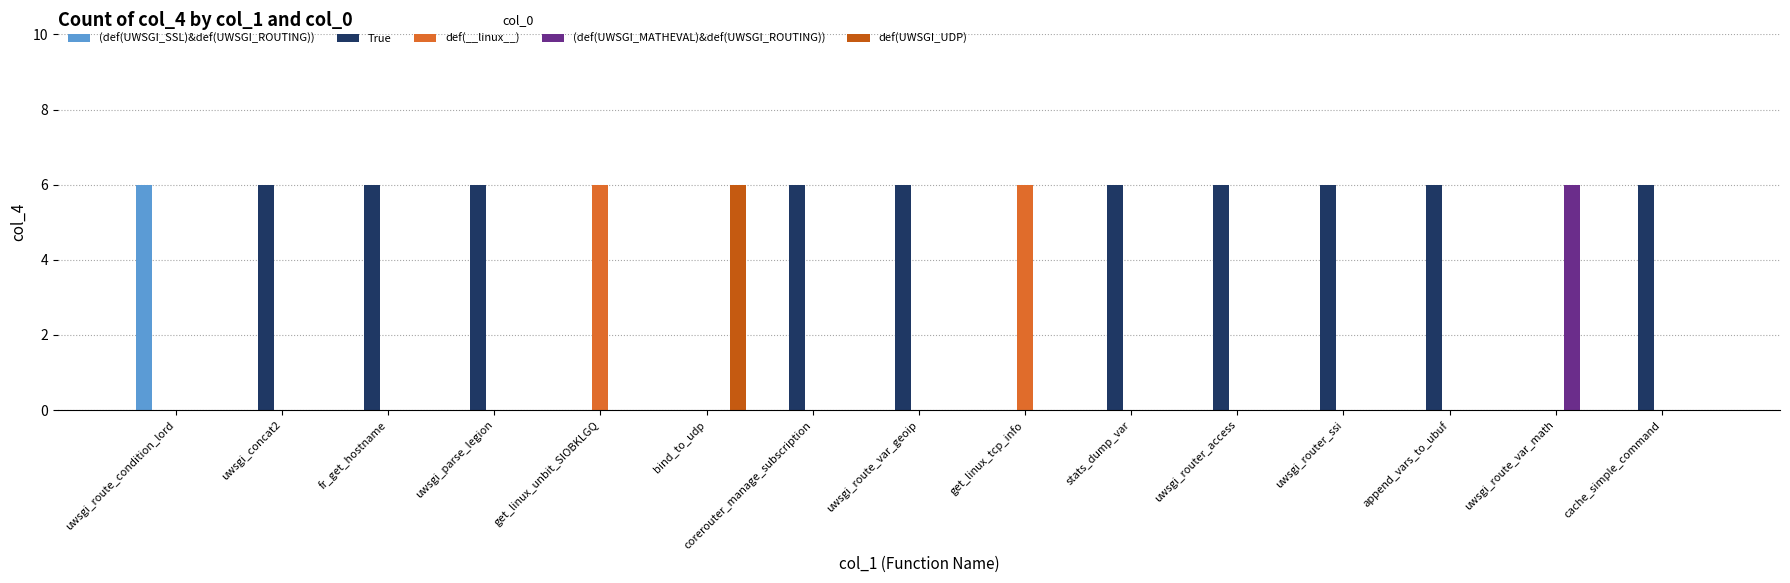

The def(__linux__) series shows -2 at uwsgi_route_var_geoip. True or false?

False